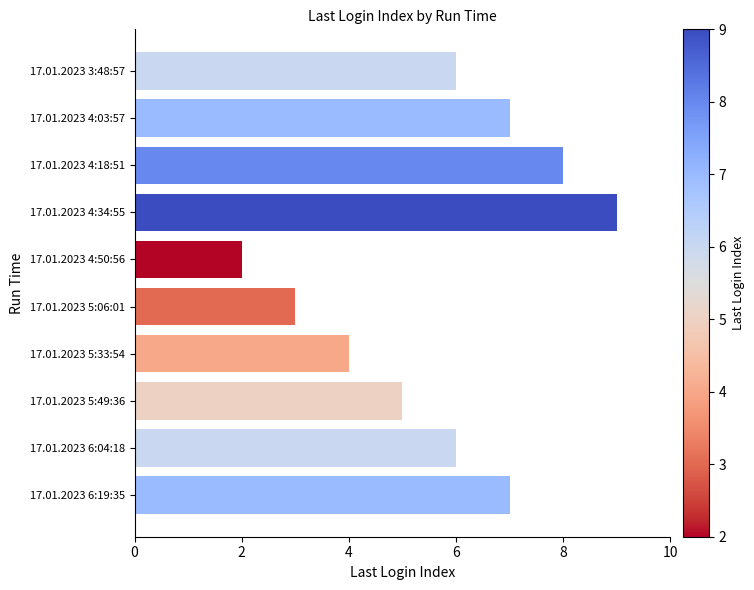

What is the label of the 7th bar from the bottom?

17.01.2023 4:34:55